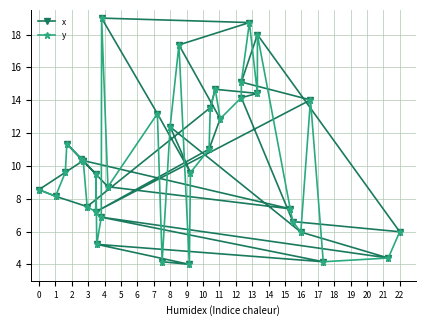

How many values in the x series are below 10?

18